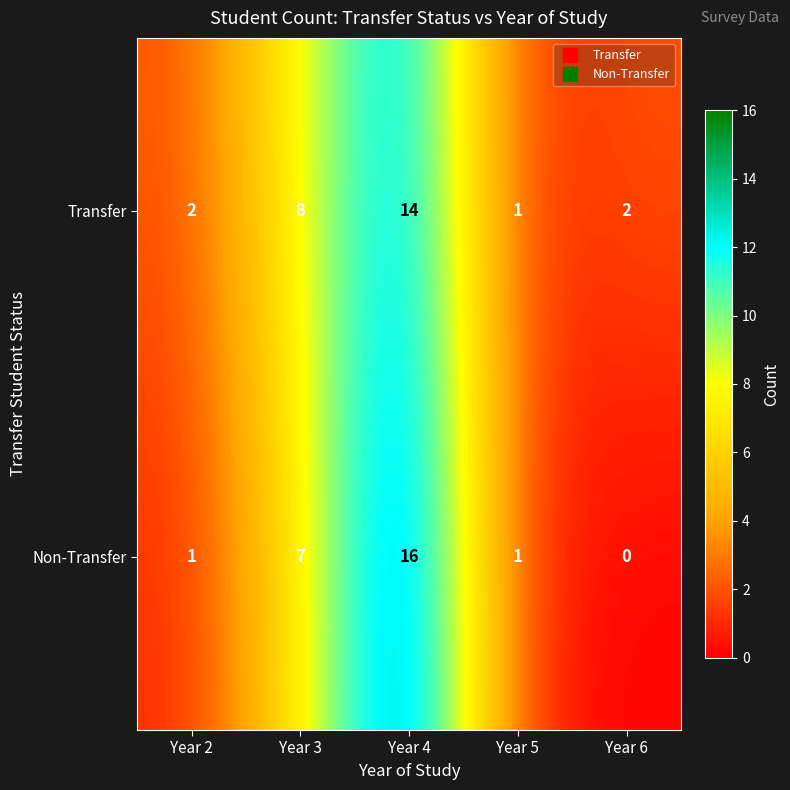

Reading left to right, transcribe all the data shown in this chart.

Transfer: 2	8	14	1	2
Non-Transfer: 1	7	16	1	0